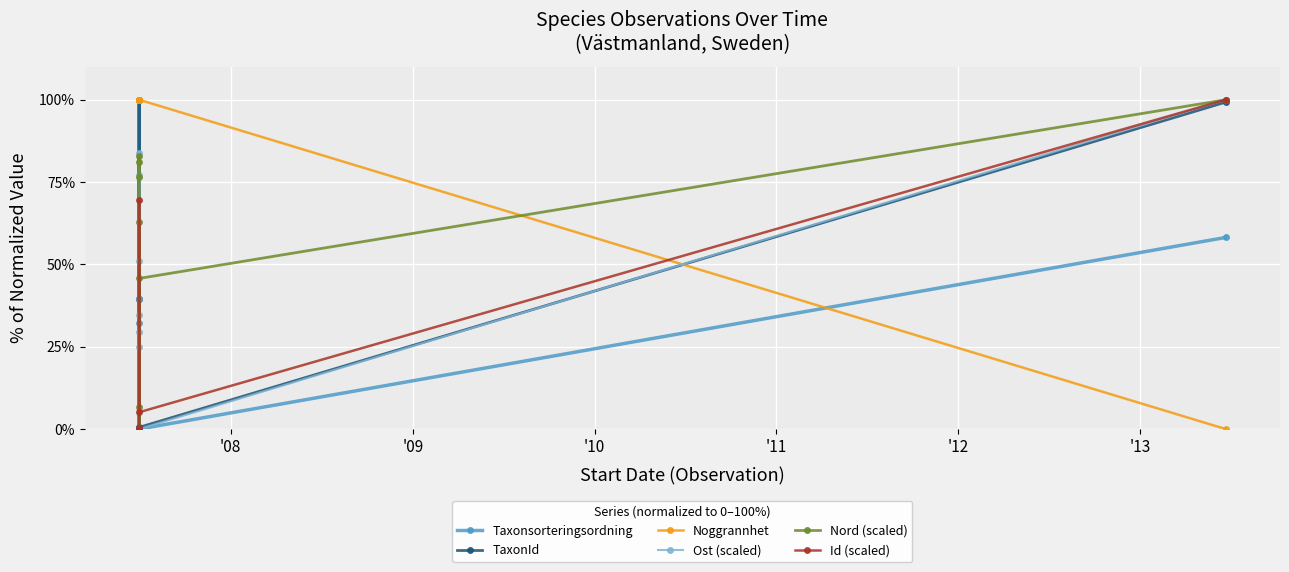

How many positive values does the TaxonId series have?

4